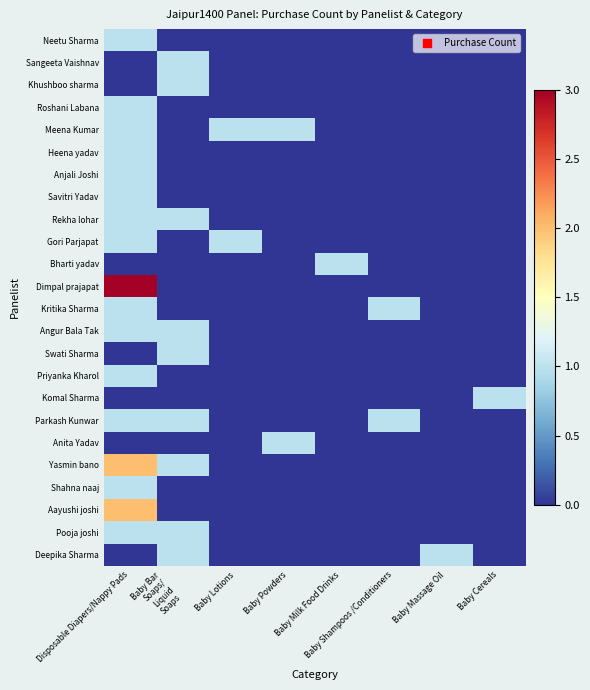

Rank the series at Disposable Diapers/Nappy Pads from lowest to highest value.

Sangeeta Vaishnav, Khushboo sharma, Bharti yadav, Swati Sharma, Komal Sharma, Anita Yadav, Deepika Sharma, Neetu Sharma, Roshani Labana, Meena Kumar, Heena yadav, Anjali Joshi, Savitri Yadav, Rekha lohar, Gori Parjapat, Kritika Sharma, Angur Bala Tak, Priyanka Kharol, Parkash Kunwar, Shahna naaj, Pooja joshi, Yasmin bano, Aayushi joshi, Dimpal prajapat